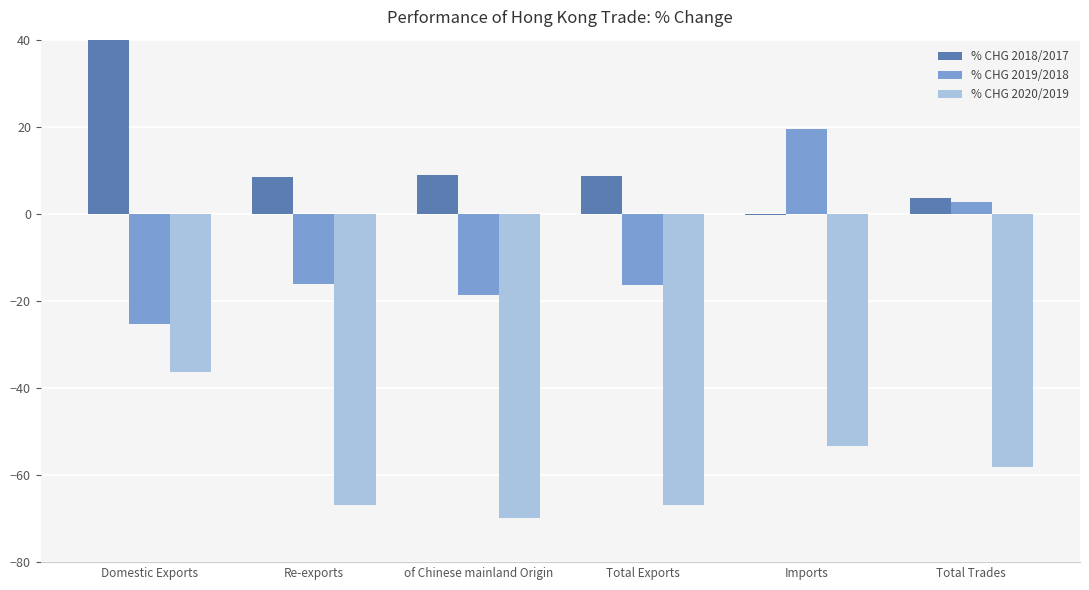

How many bars are there in each group?

3